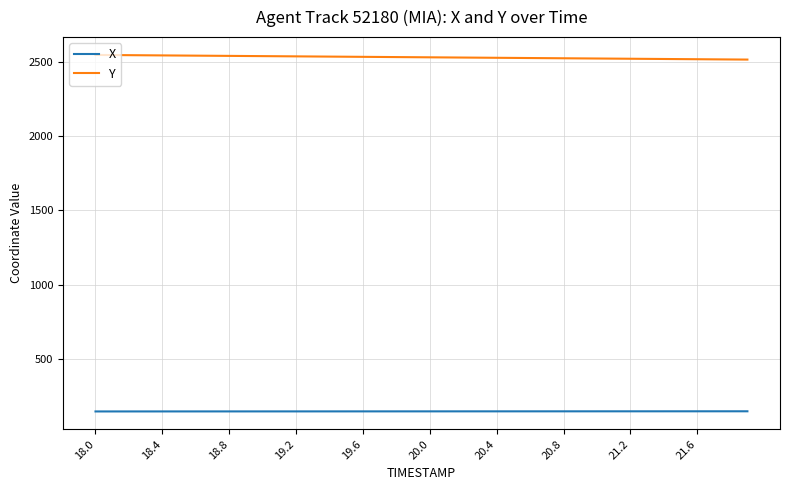

Which series has the largest total across all categories?

Y